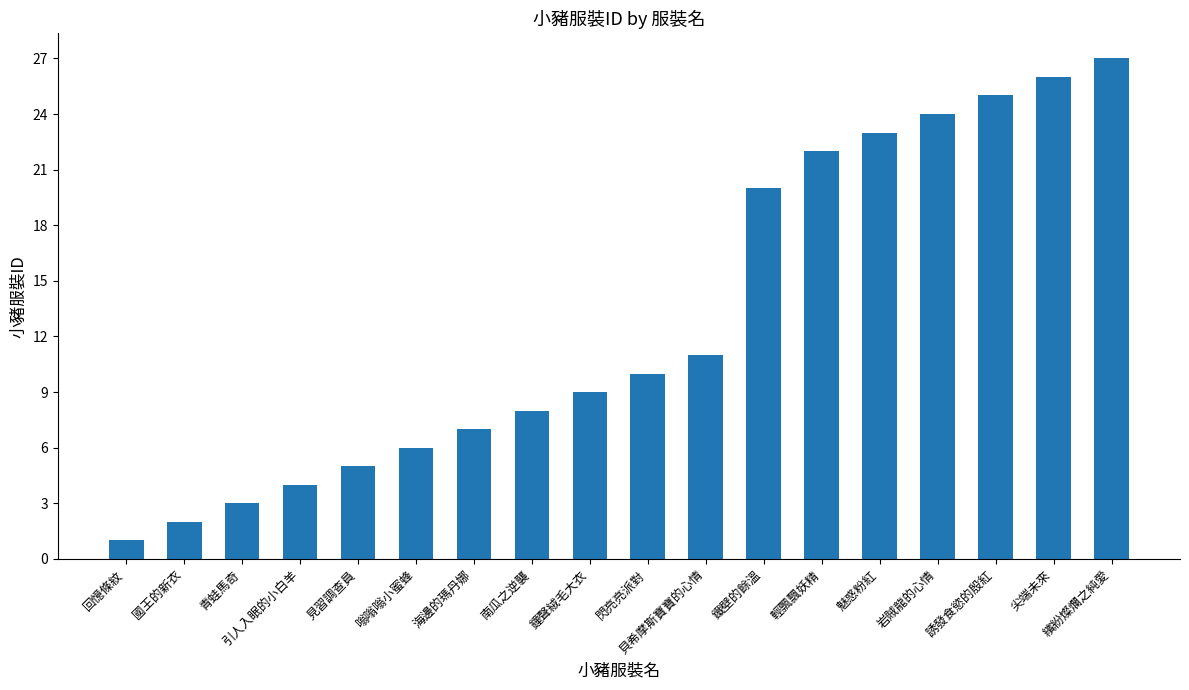

Approximately how many times larger is the value at 岩賊龍的心情 compared to 輕飄飄妖精?

1.1